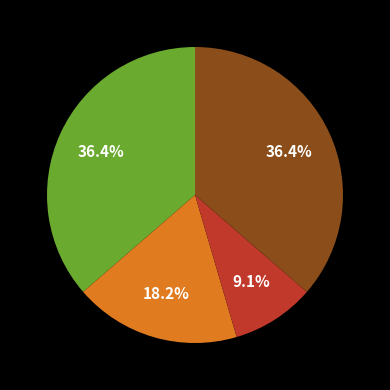

Is there any slice that represents more than half of the pie?

No